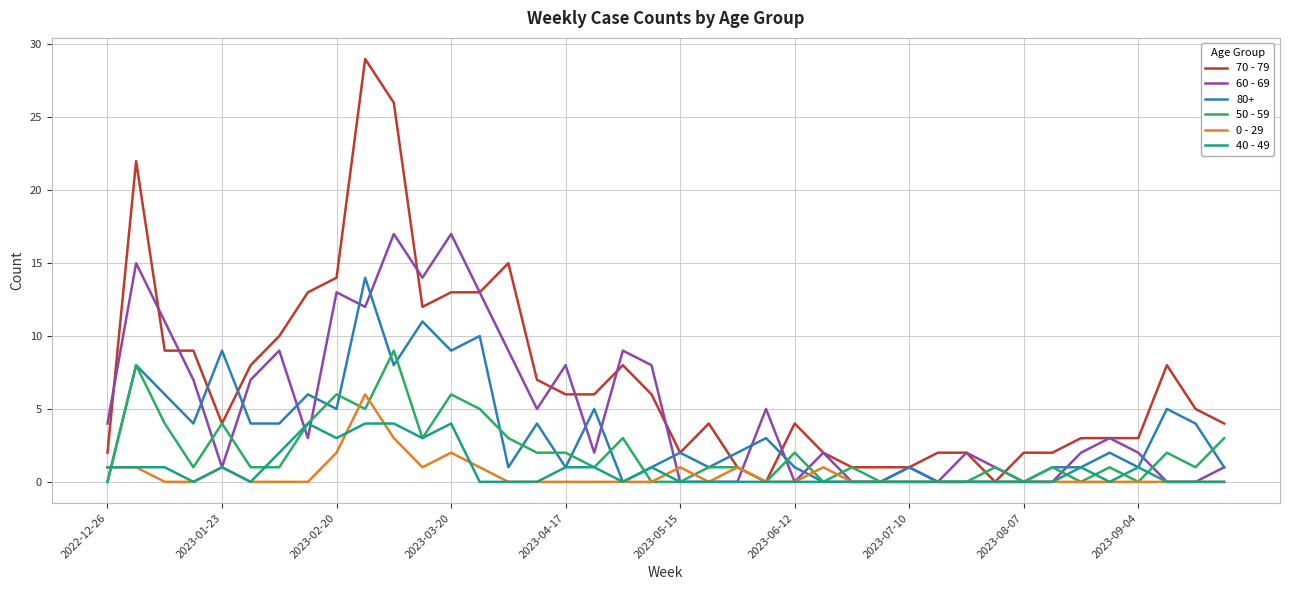

Which series has the widest spread of values?

70 - 79